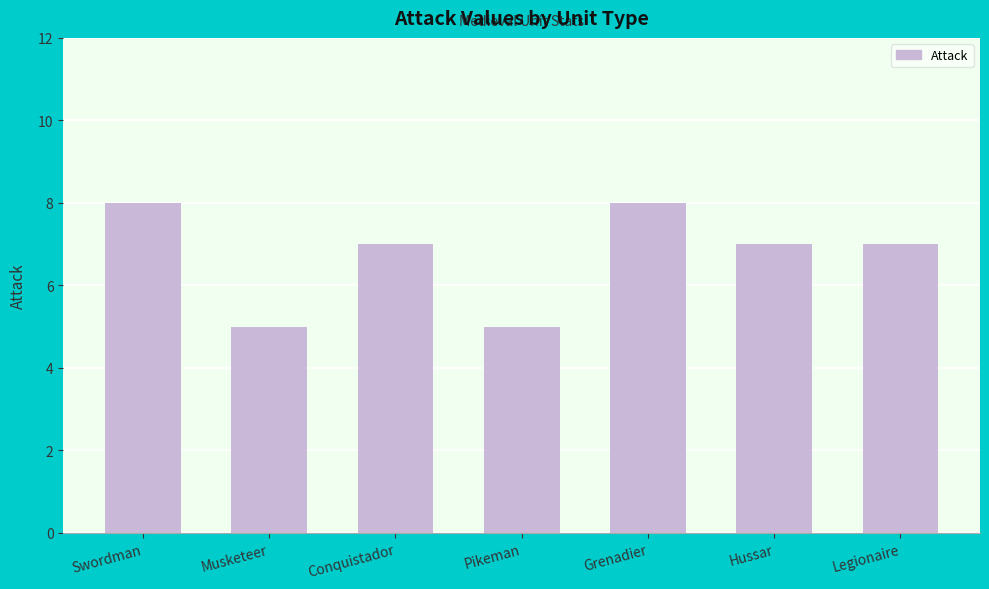

The value at Pikeman is 5. True or false?

True